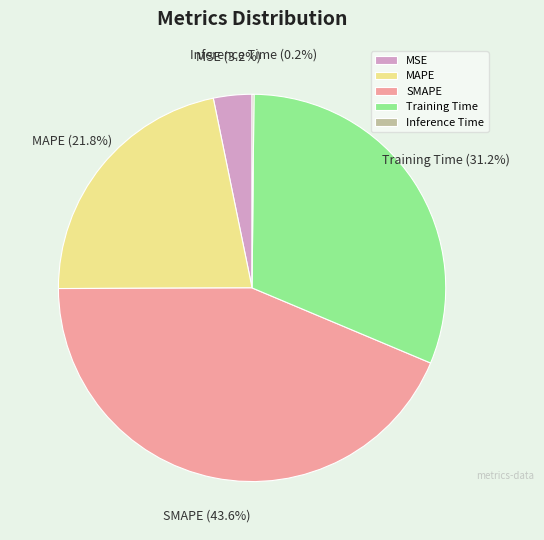

What percentage is NOT represented by MSE?

96.8%